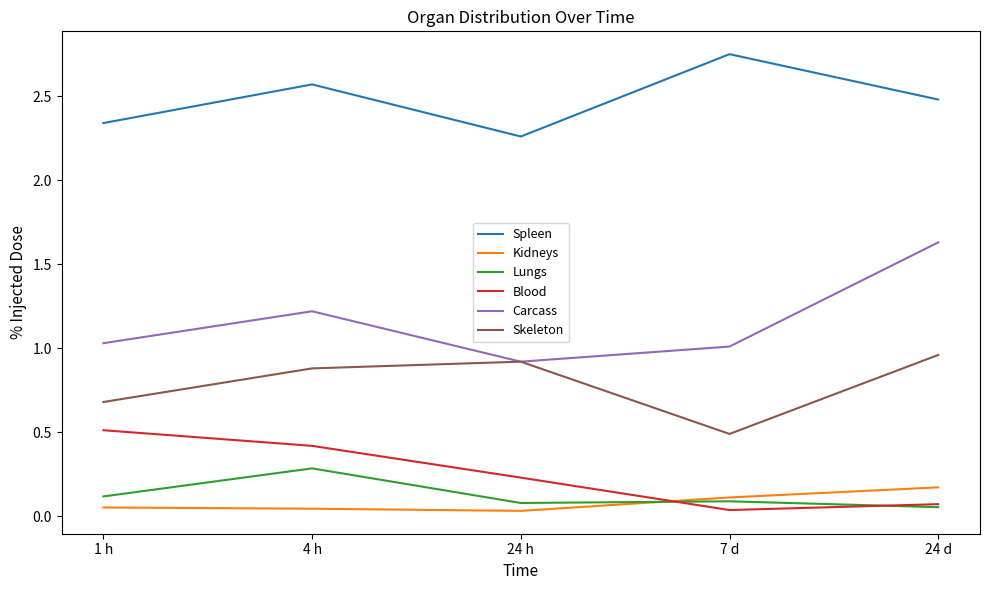

At how many categories does at least one series exceed 2?

5